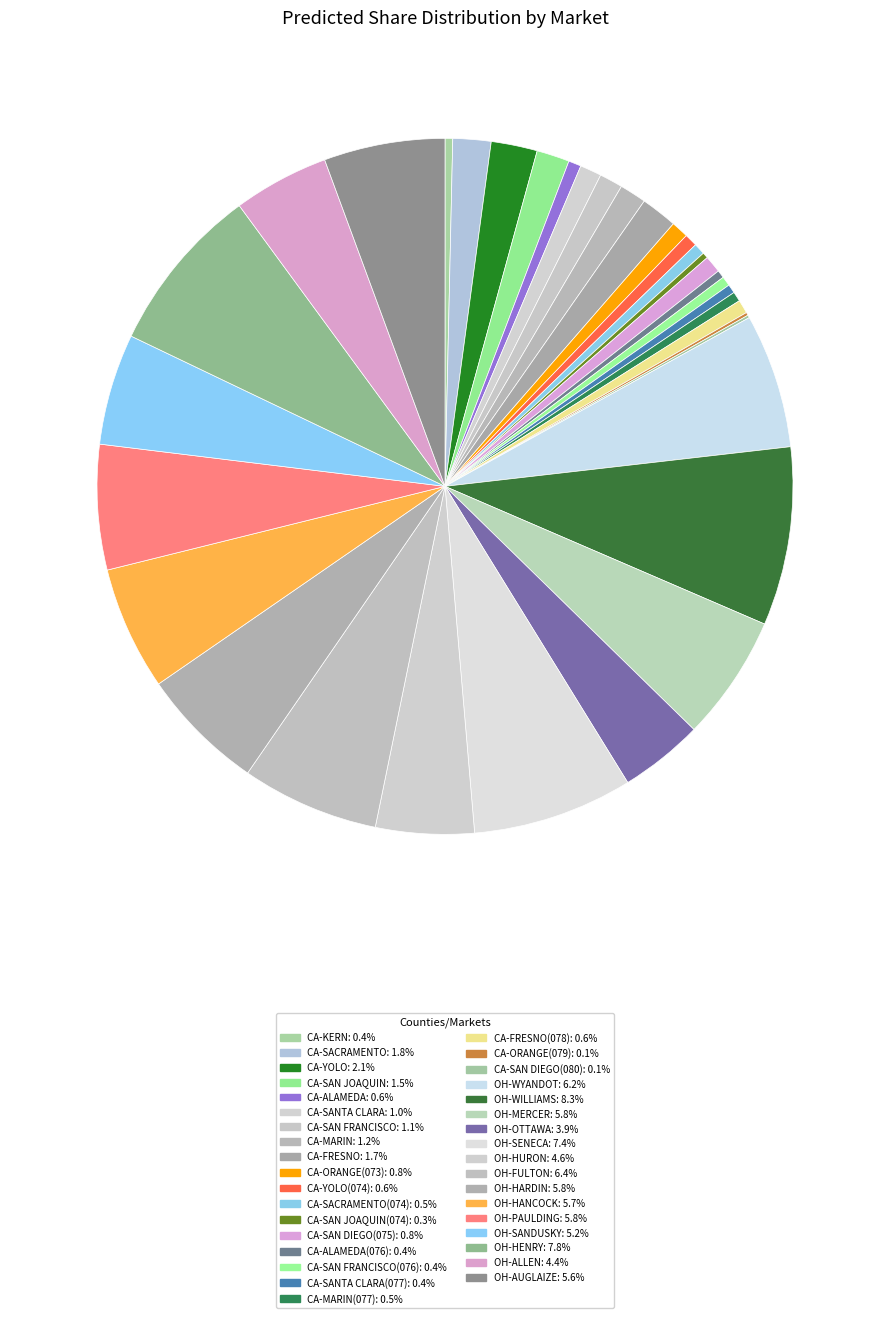

Which category has the biggest portion of the pie?

OH-WILLIAMS